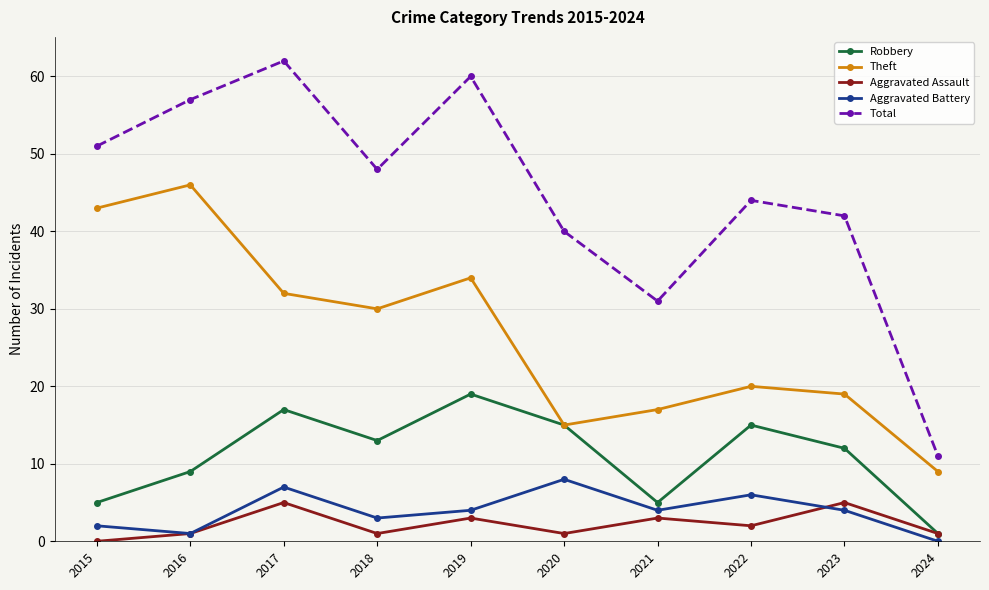

At how many categories does at least one series exceed 17?

9